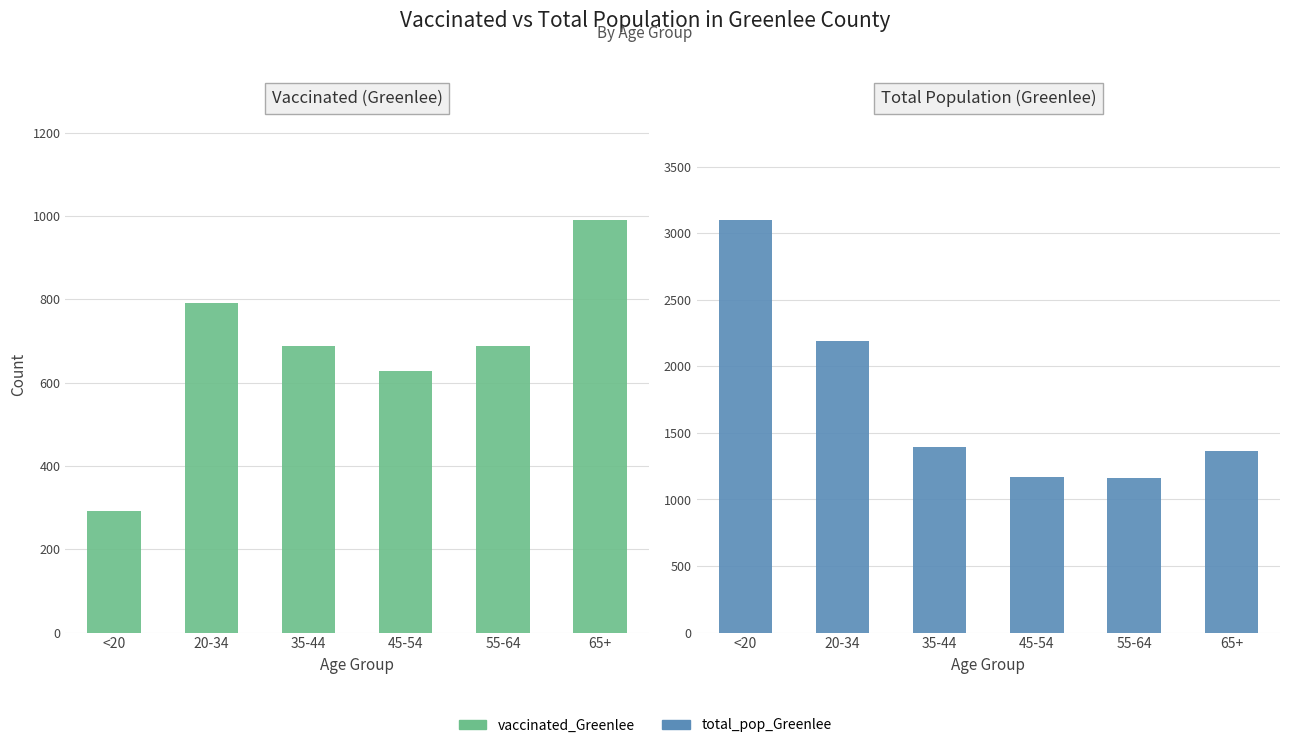

Reading left to right, list all the values displayed in this chart.

vaccinated_Greenlee: 292	792	689	629	688	990
total_pop_Greenlee: 3099	2188	1393	1167	1163	1365